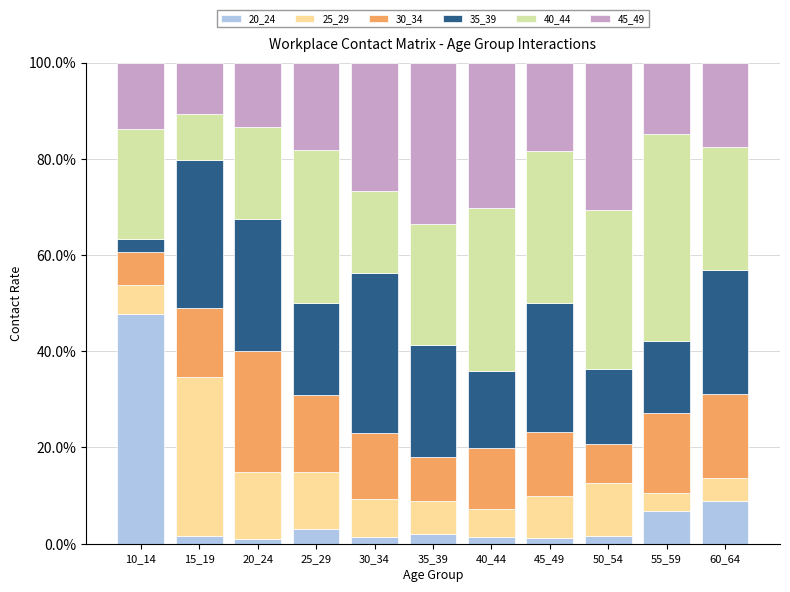

What is the total value across all series at 60_64?

100.0